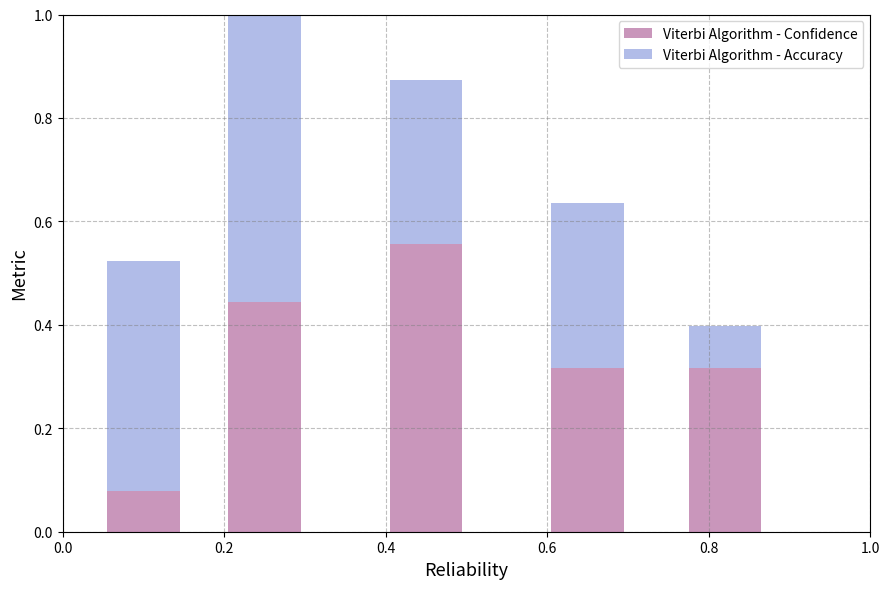

What is the difference between the maximum and minimum values in the Viterbi Algorithm - Confidence series?

0.5